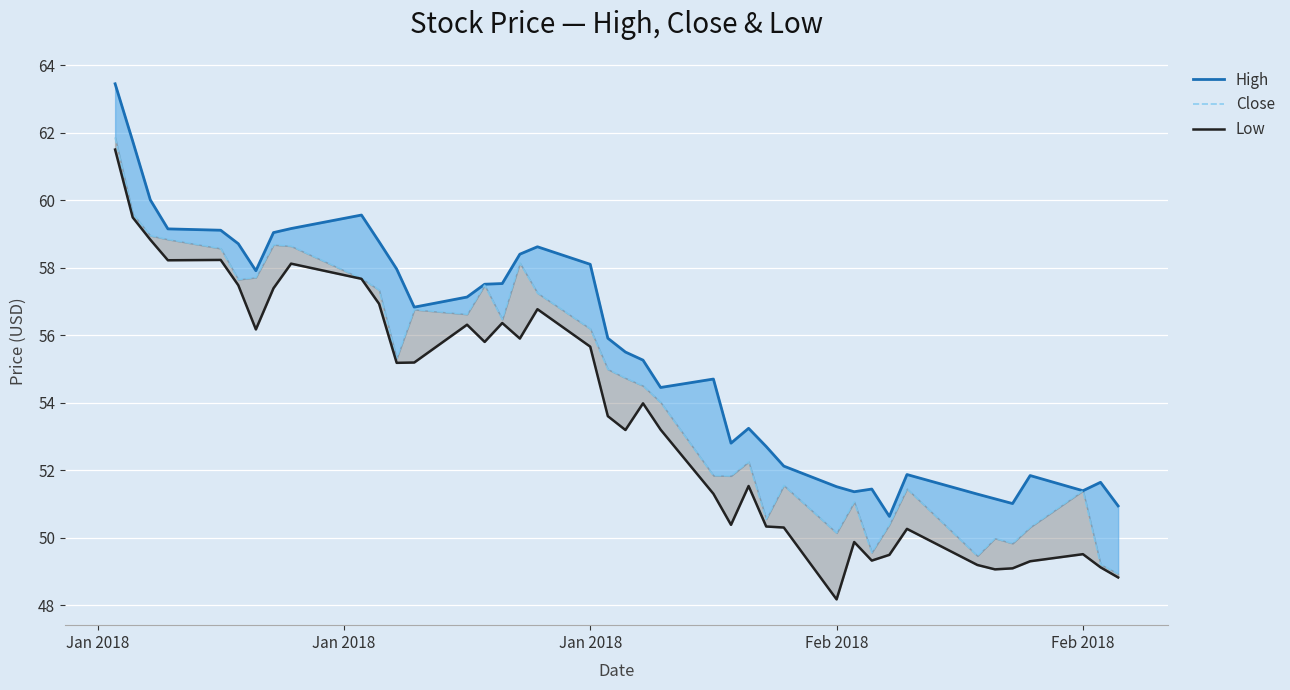

Is it true that High equals 51.4 at Feb 2018?

True